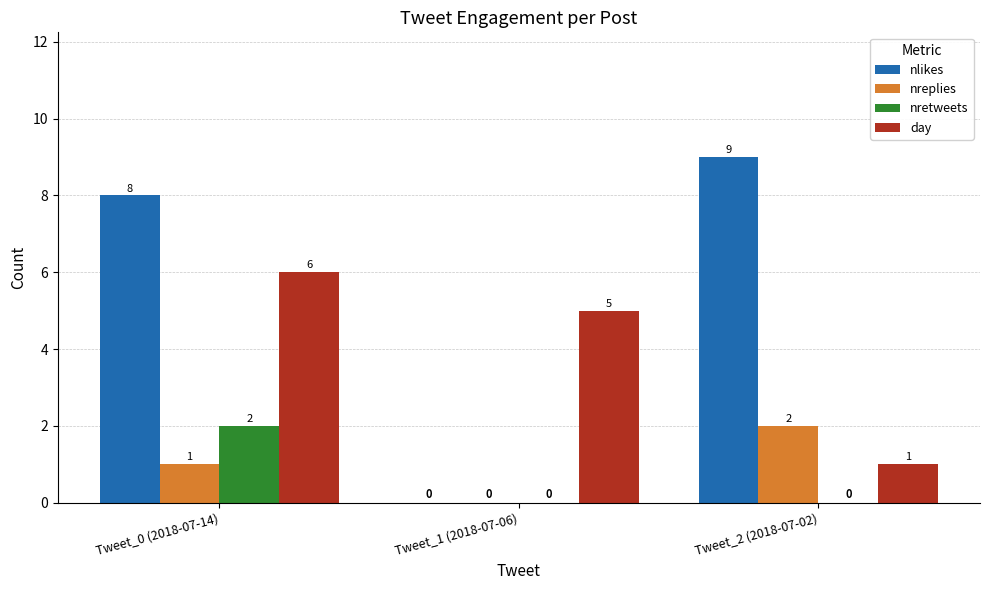

The value of nlikes at Tweet_1 (2018-07-06) is 0. True or false?

True